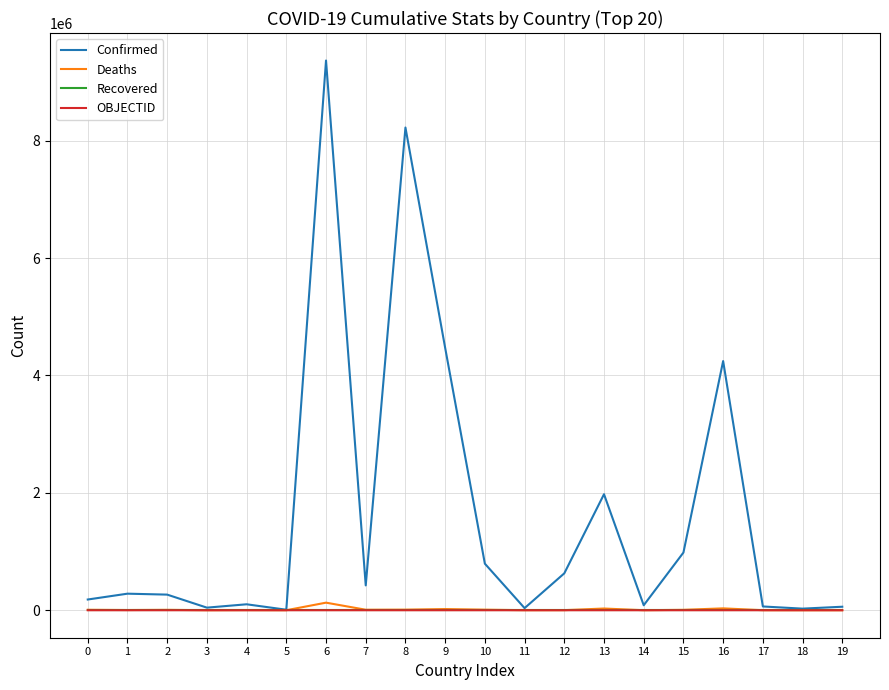

At which category is the sum across all series the highest?

6